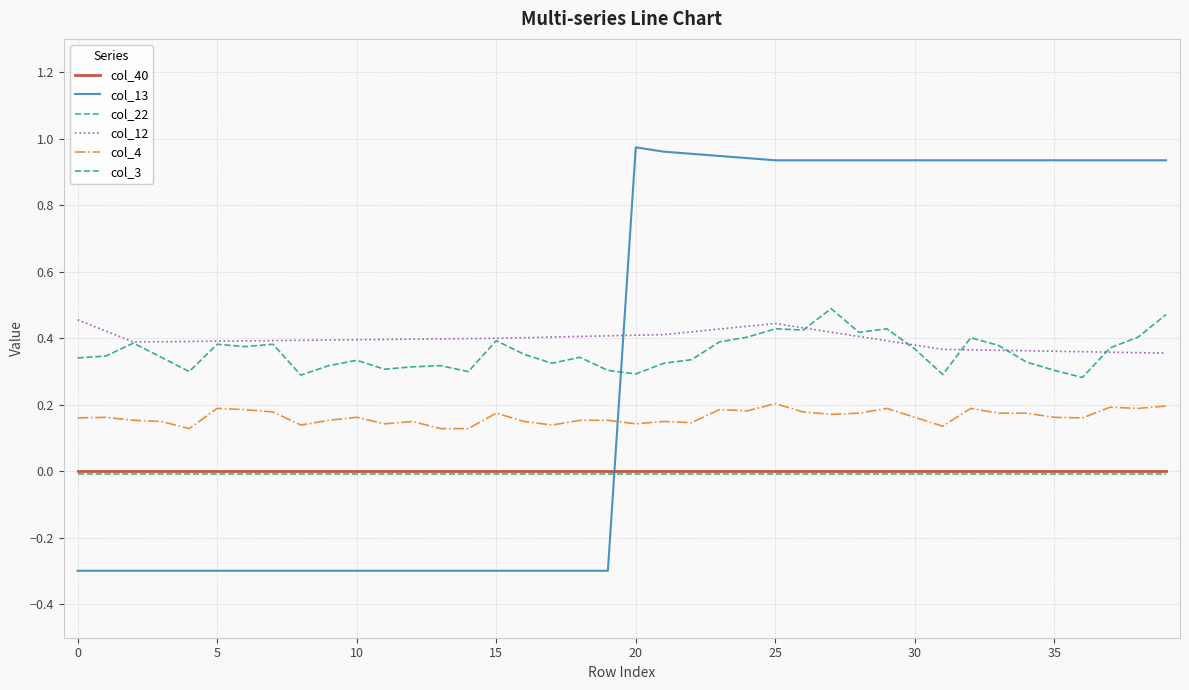

True or false: col_22 and col_3 intersect in this chart.

False